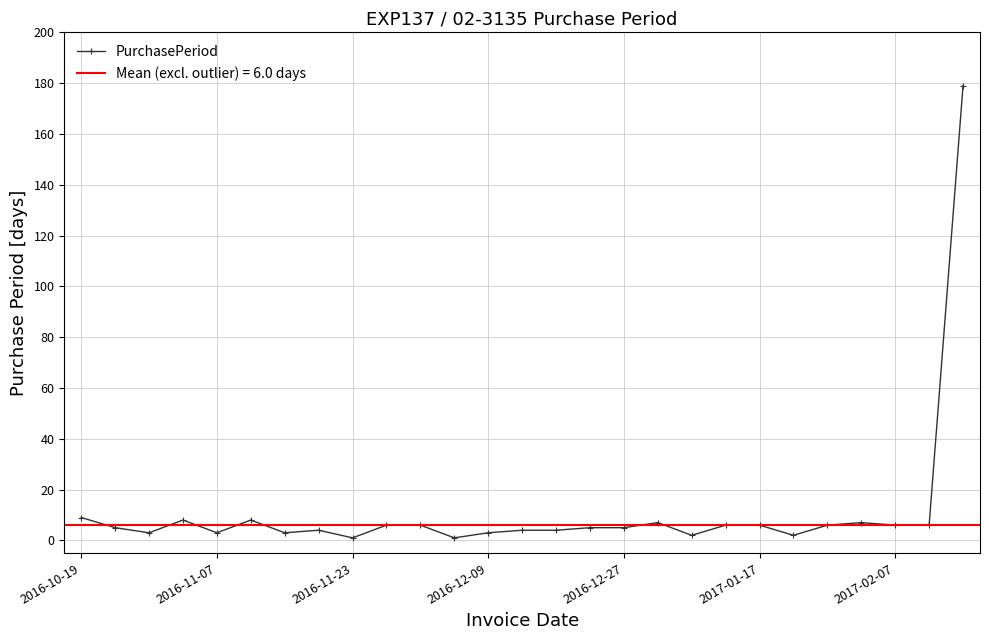

What is the label of the 6th point from the right?

21